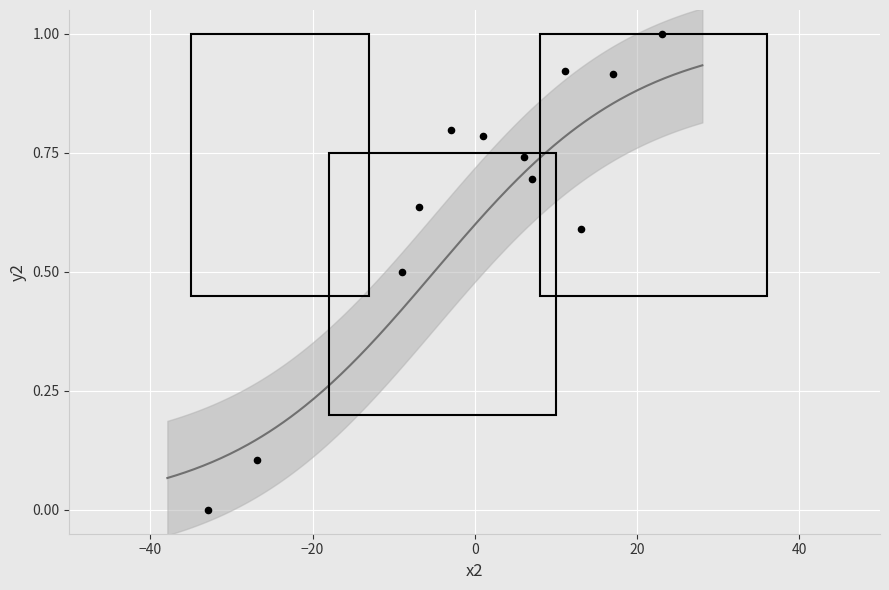

What is the range of X values (max minus min)?

56.0